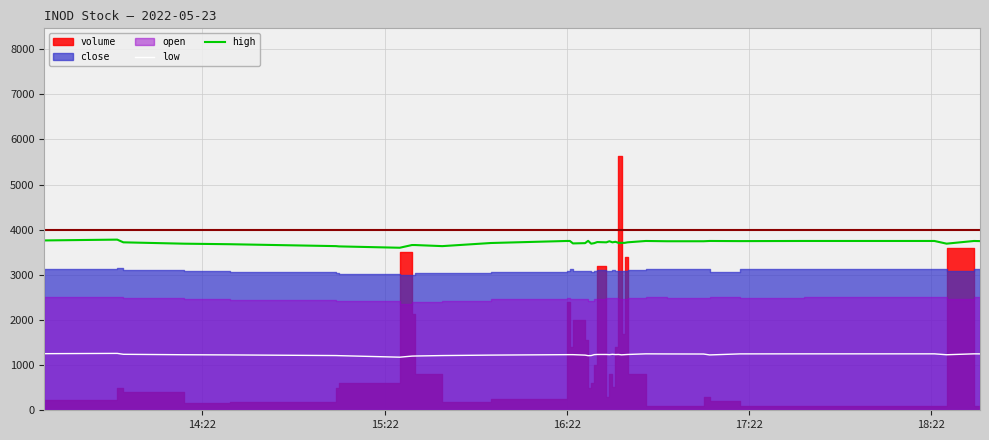

True or false: high and low intersect in this chart.

False